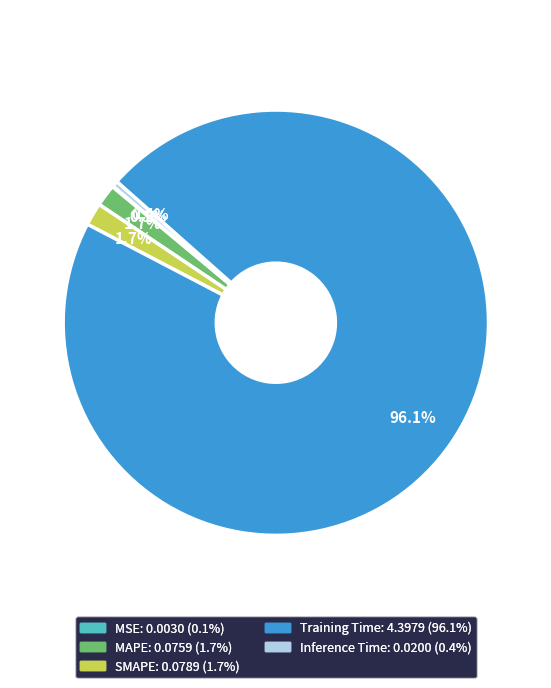

To the nearest percent, what portion does SMAPE represent?

2%